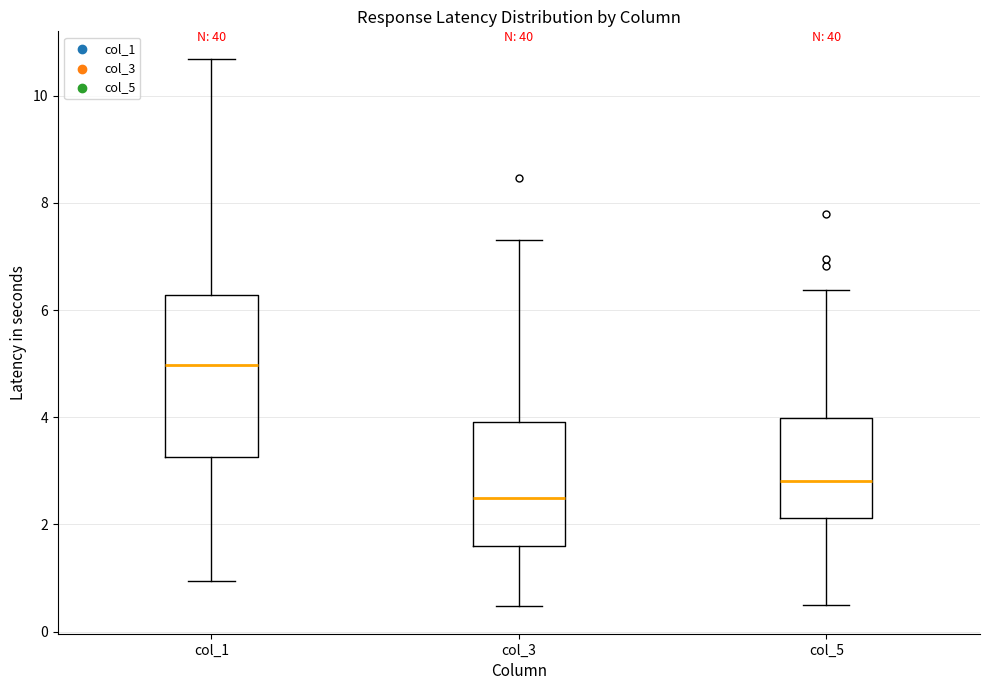

Comparing the boxes themselves (not the whiskers), which one is the tallest?

col_1